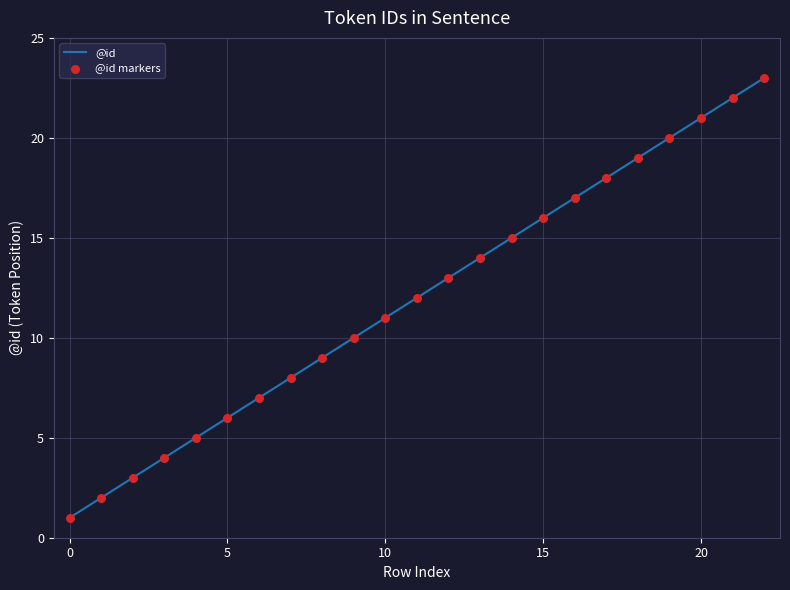

What is the maximum value shown in the chart?

23